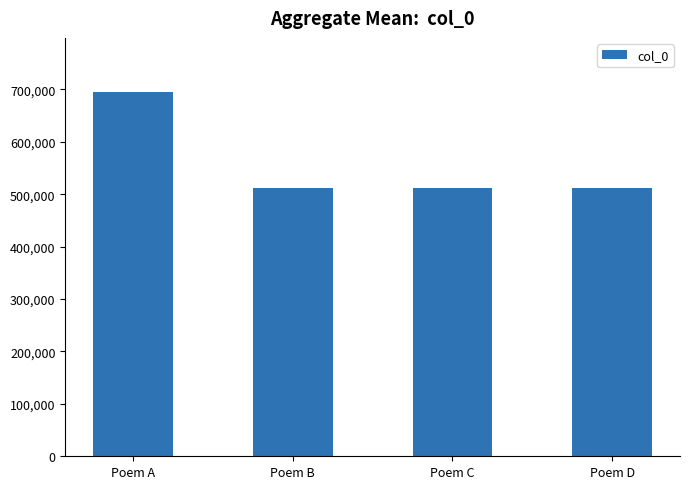

Between Poem C and Poem A, which is larger?

Poem A